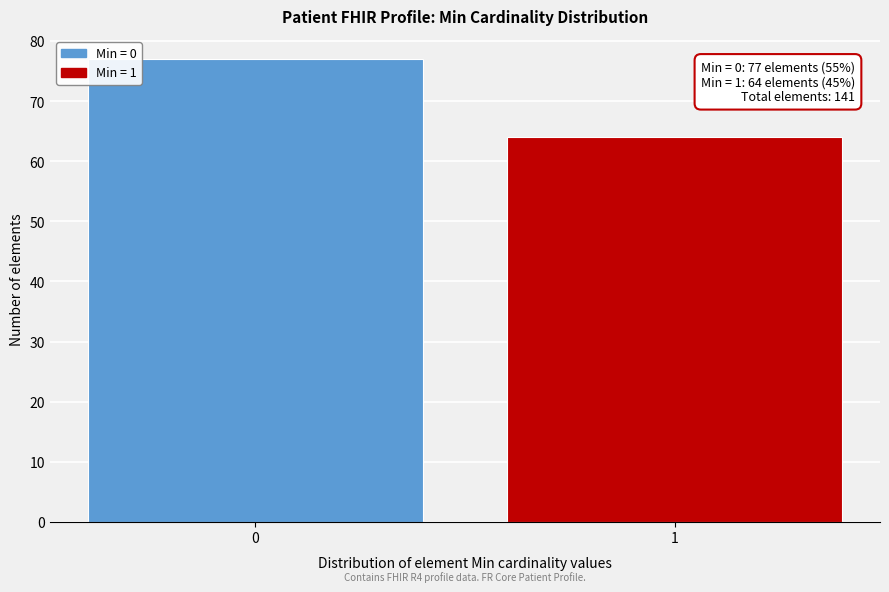

Reading left to right, transcribe all the data shown in this chart.

77	64